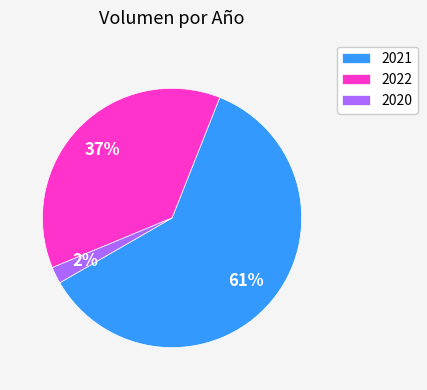

Is it true that 2020 is 14% of the pie?

False